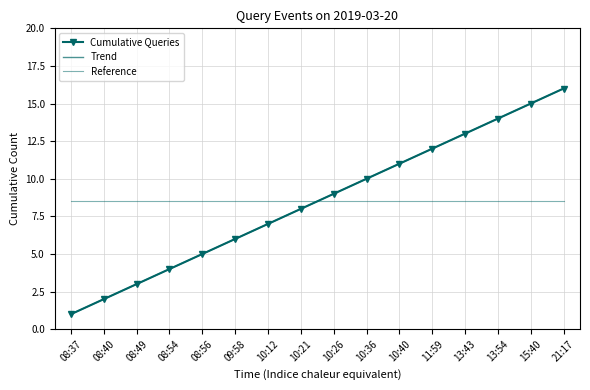

What are all the series names shown in the legend?

Cumulative Queries, Trend, Reference